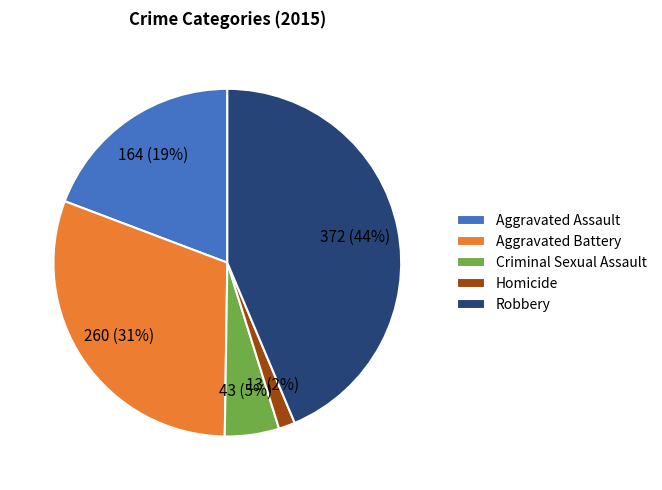

To the nearest percent, what is the difference between the Criminal Sexual Assault and Aggravated Assault slice percentages?

14%